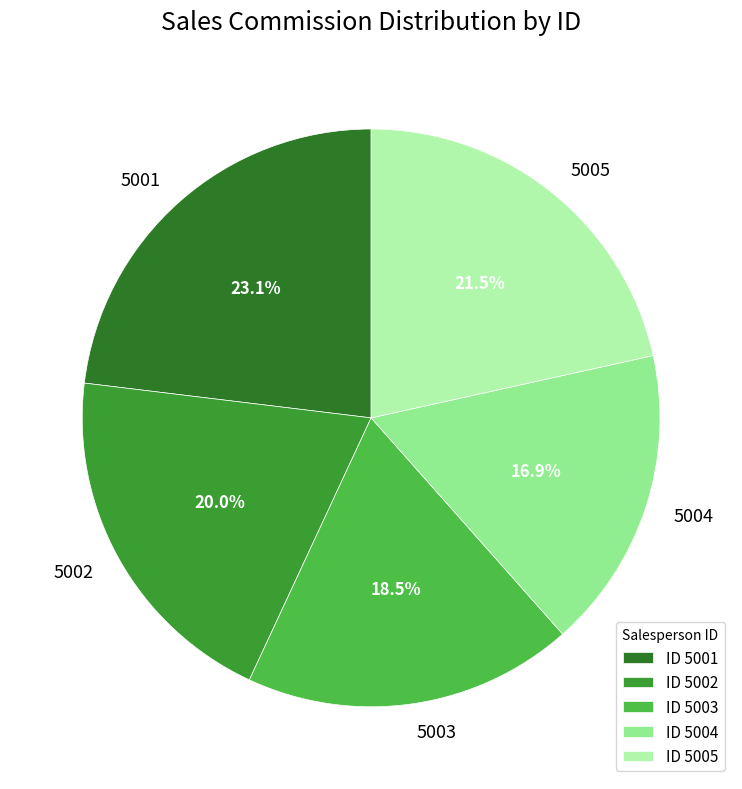

Combined, do ID 5003 and ID 5001 account for over 50%?

No